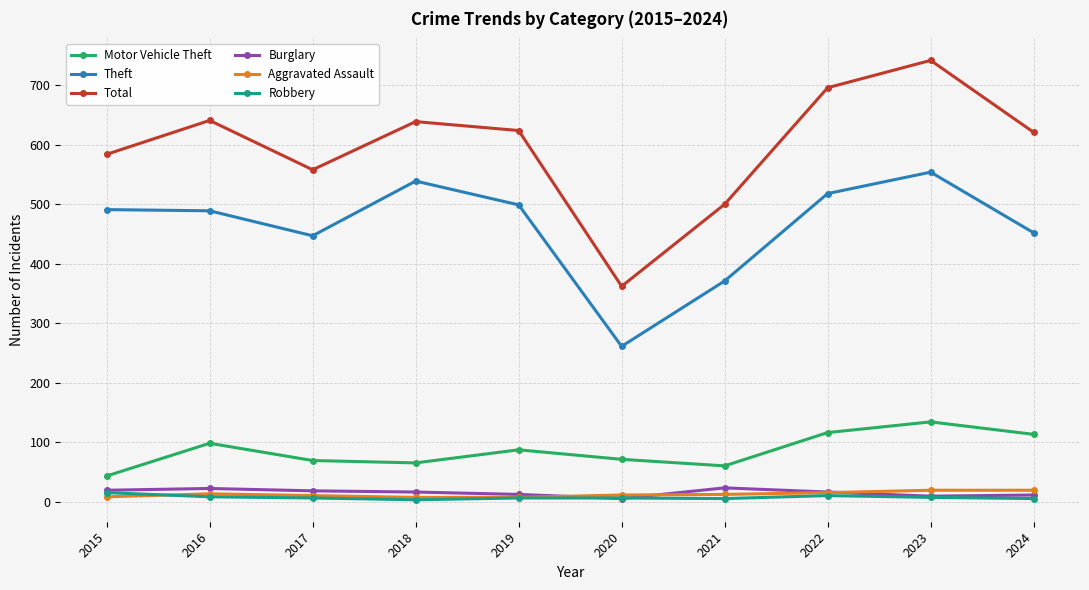

What is the difference between the Robbery values at 2022 and 2017?

4